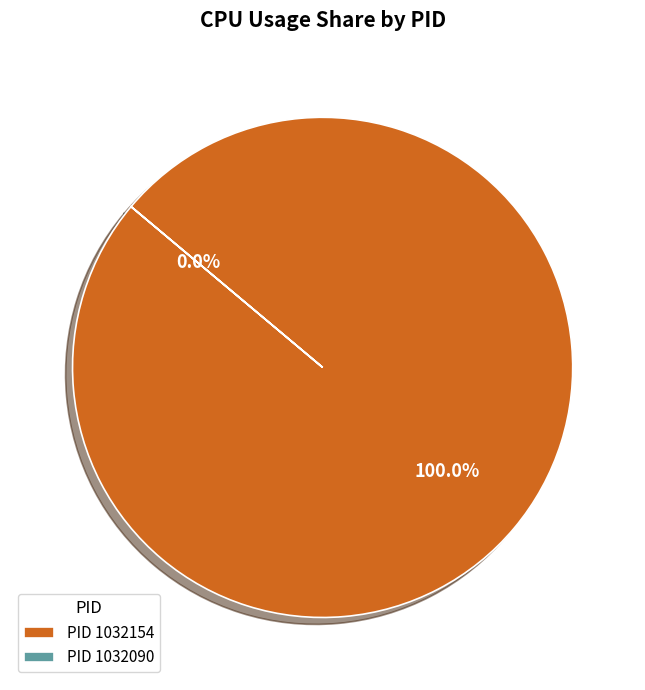

How many slices are in this pie chart?

2